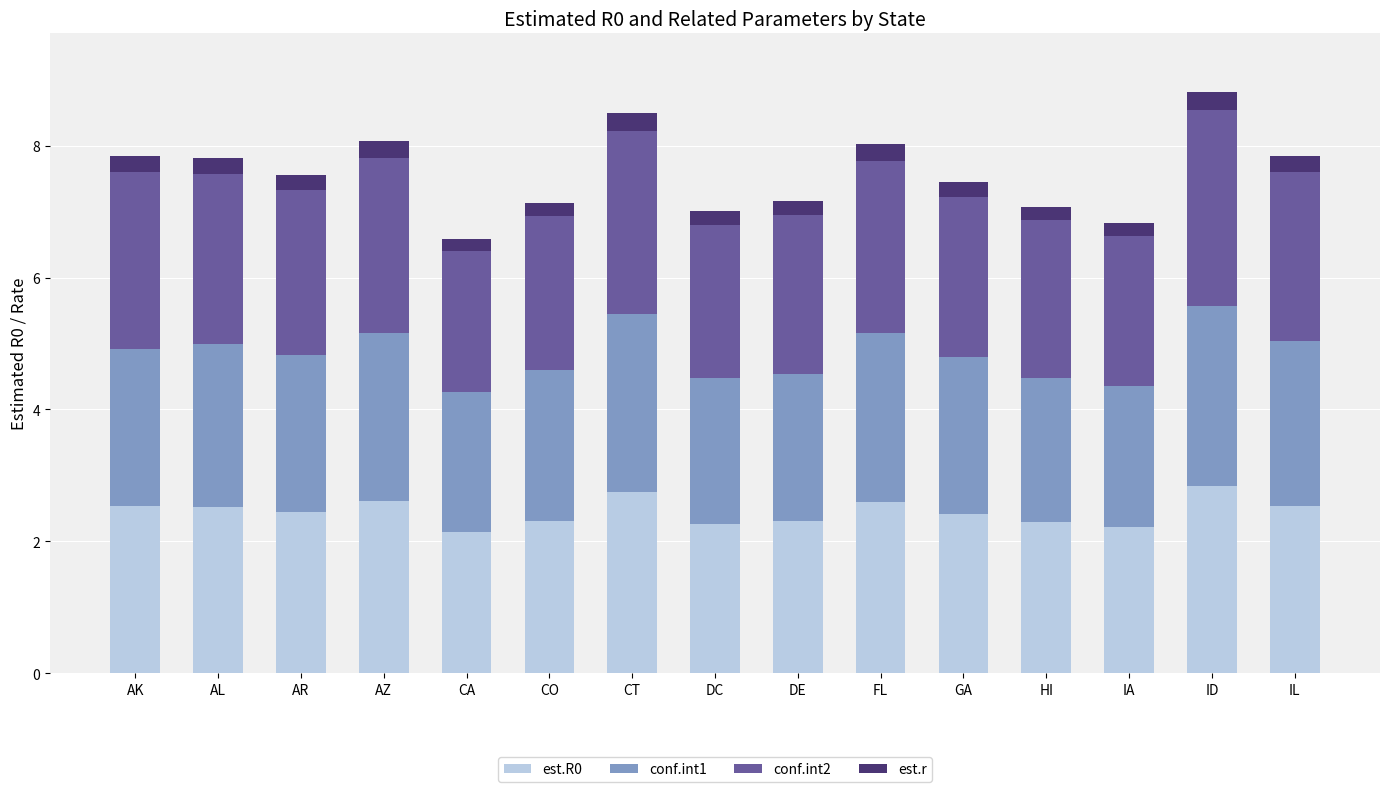

What is the lowest value of the est.R0 series?

2.1